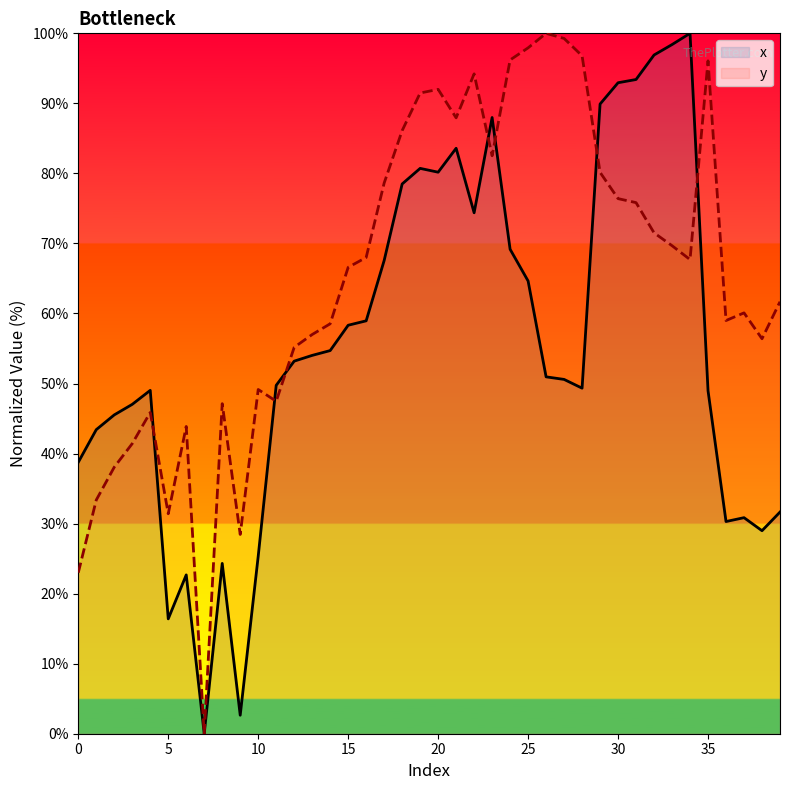

What is the sum of all y values?

2612.0